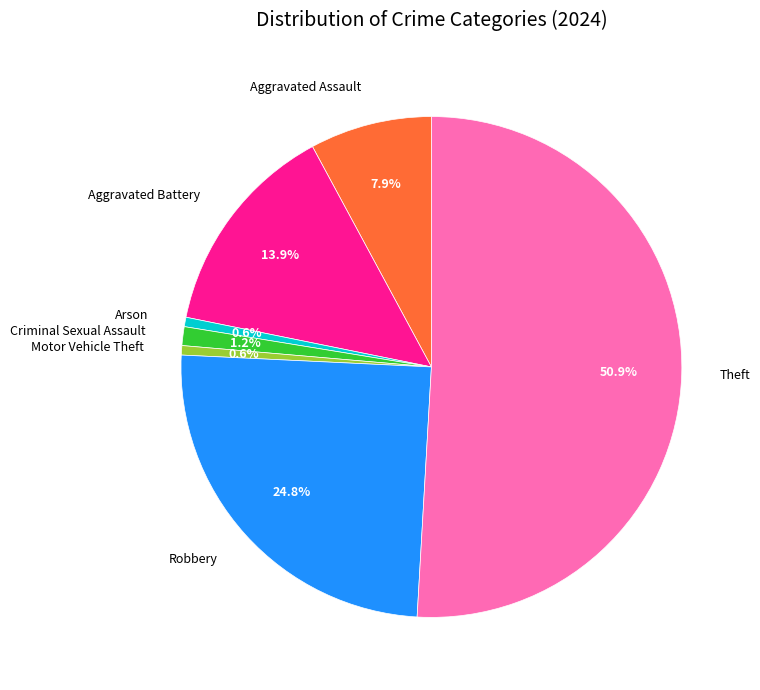

Is the sum of Robbery and Aggravated Assault greater than half?

No